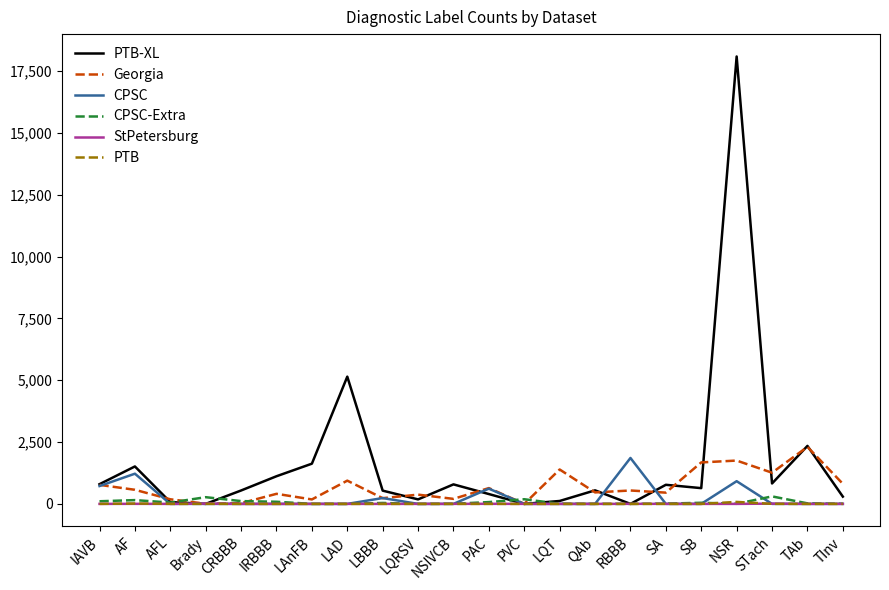

The value of CPSC at TAb is 1048. True or false?

False